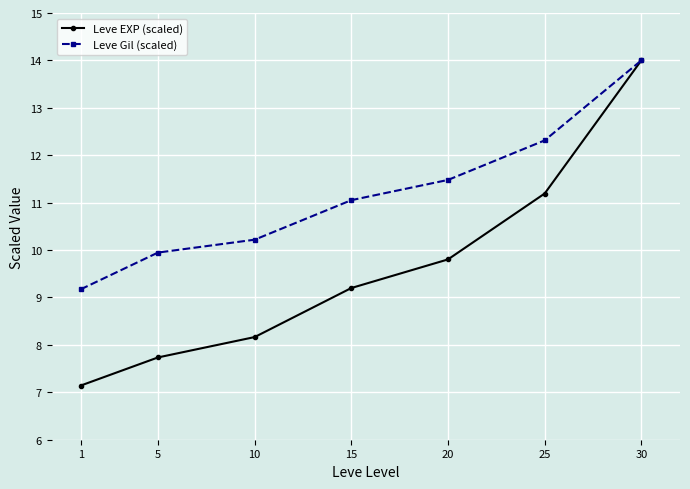

List the labels in order of Leve Gil (scaled) value, smallest first.

1, 5, 10, 15, 20, 25, 30